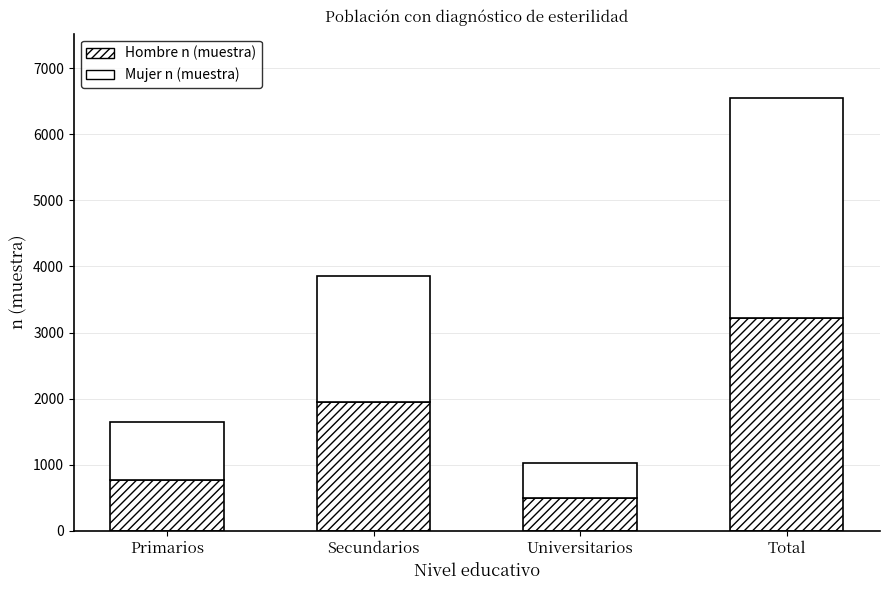

At how many categories does at least one series exceed 1096?

2